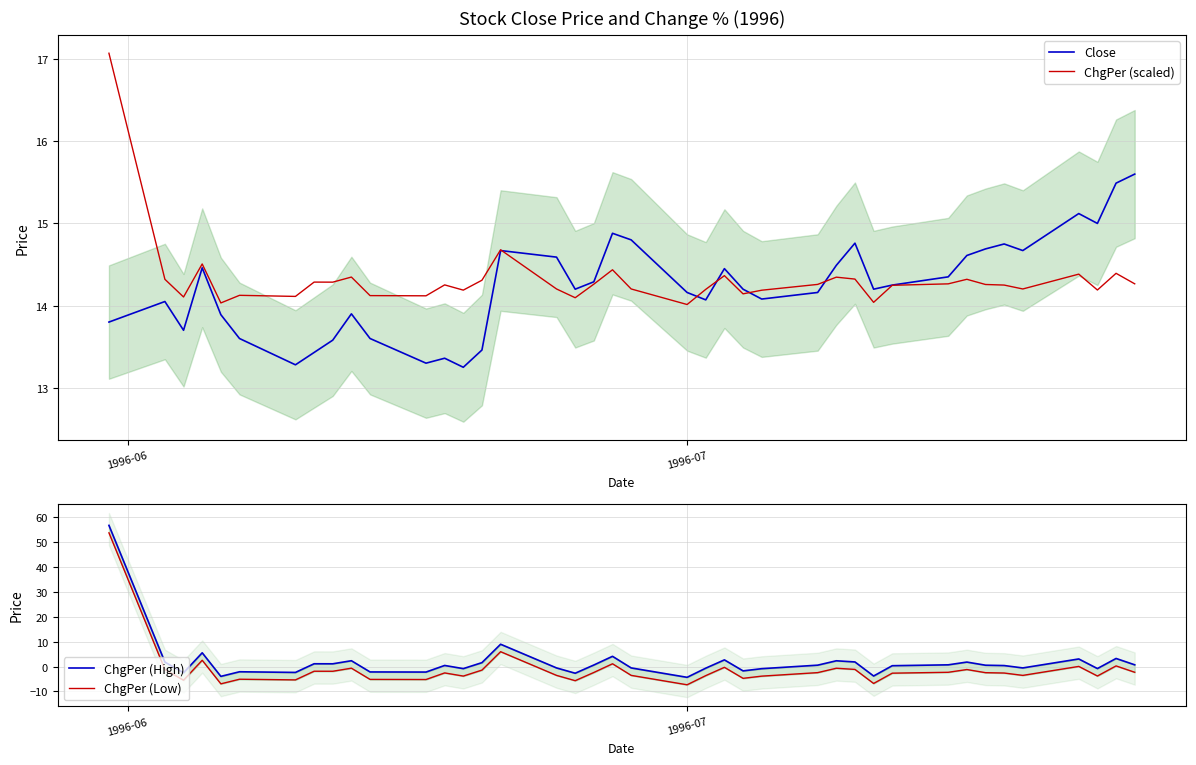

What is the highest value of the Close series?

15.6